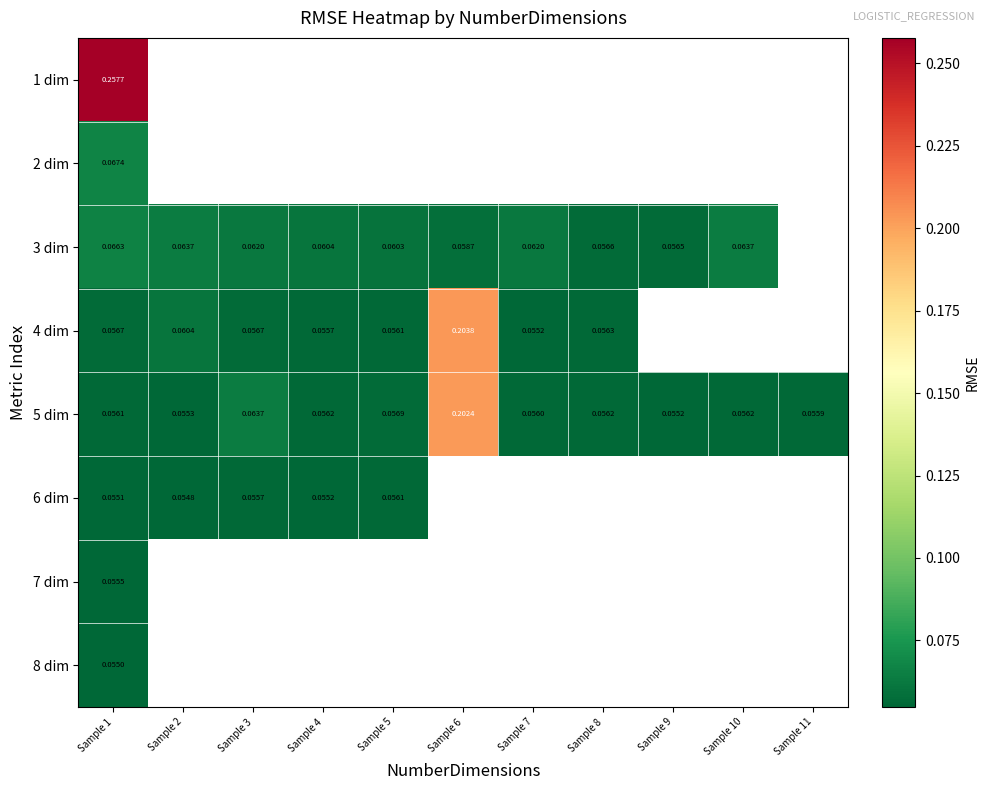

Between Sample 2 and Sample 3, which series saw the biggest shift?

5 dim